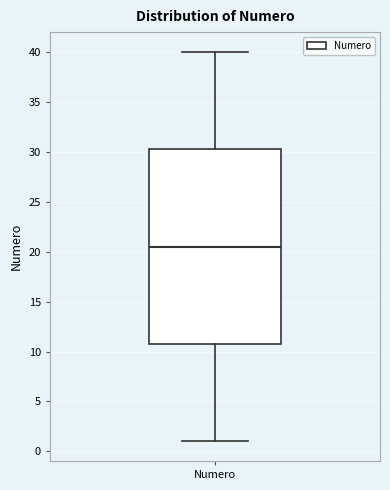

Where does the median line of the box for Numero sit on the y-axis? The values are not printed on the chart, so give them approximately, as read against the axis.

20.5